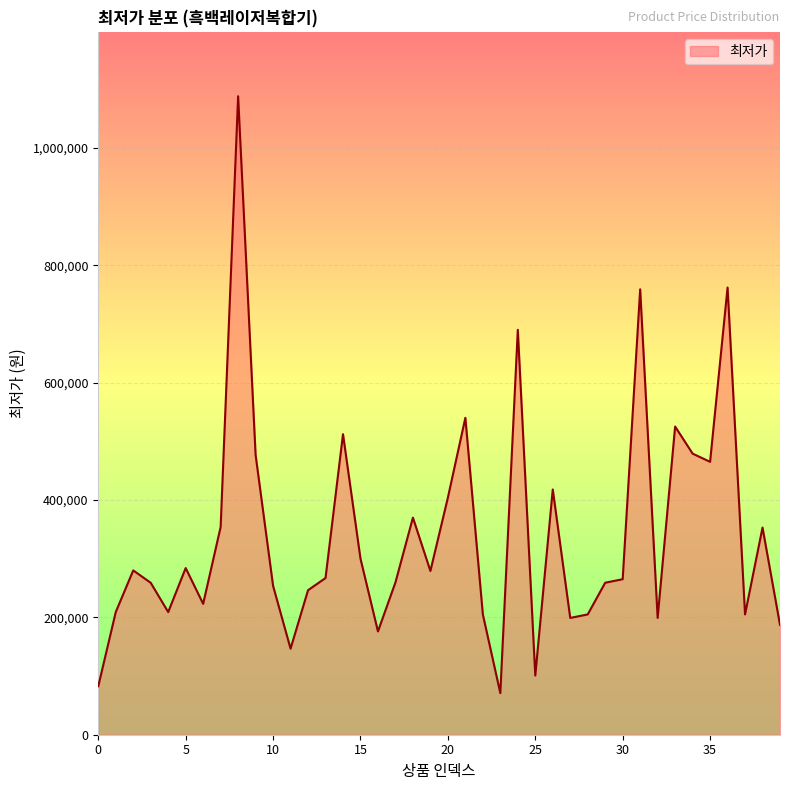

What is the minimum value shown in the chart?

70900